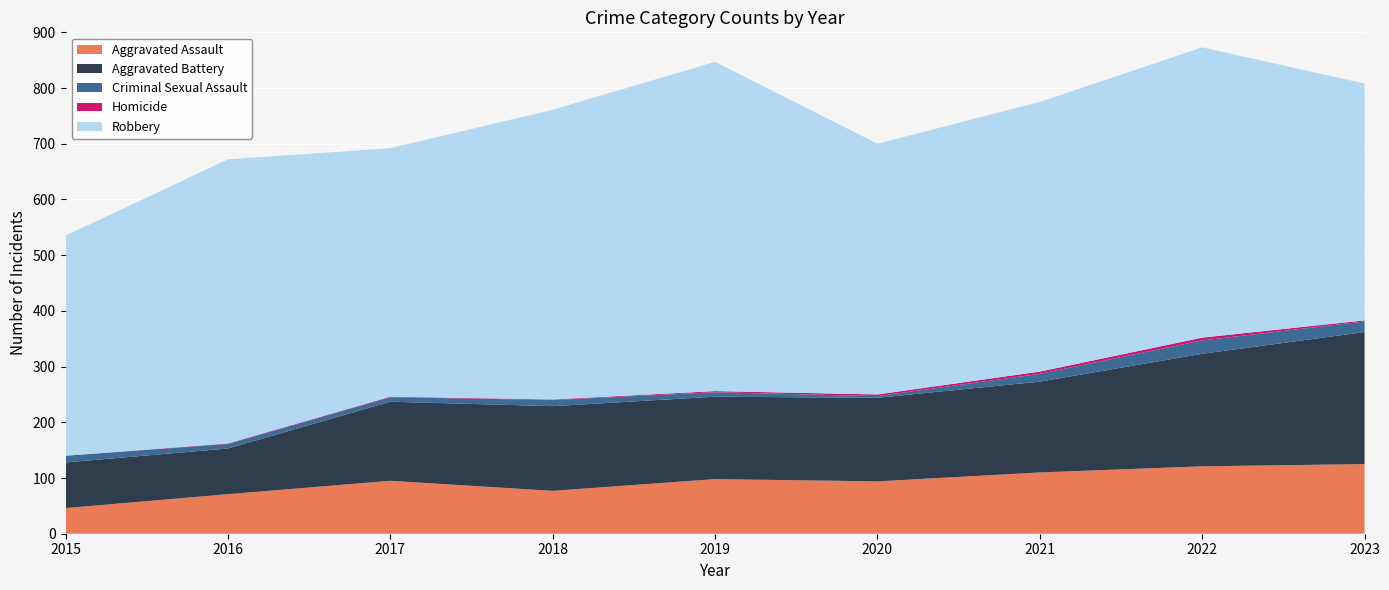

Reading left to right, extract all data points from this chart.

Aggravated Assault: 2015=46	2016=71	2017=95	2018=77	2019=98	2020=94	2021=110	2022=121	2023=125
Aggravated Battery: 2015=82	2016=82	2017=142	2018=152	2019=148	2020=150	2021=163	2022=202	2023=237
Criminal Sexual Assault: 2015=12	2016=8	2017=8	2018=11	2019=8	2020=3	2021=14	2022=24	2023=19
Homicide: 2015=0	2016=1	2017=1	2018=1	2019=2	2020=3	2021=4	2022=5	2023=2
Robbery: 2015=395	2016=510	2017=446	2018=520	2019=591	2020=450	2021=484	2022=521	2023=425